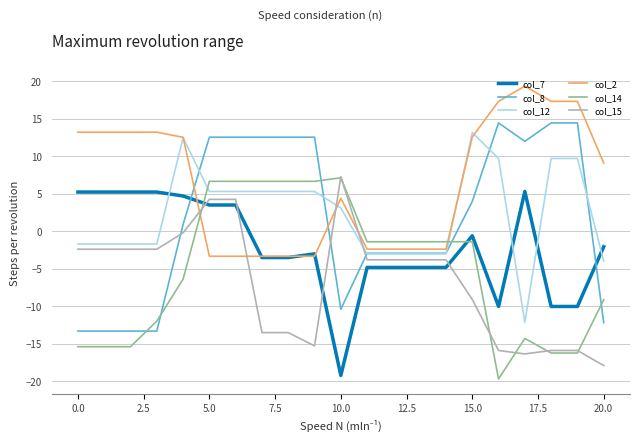

Which series has the largest total across all categories?

col_2